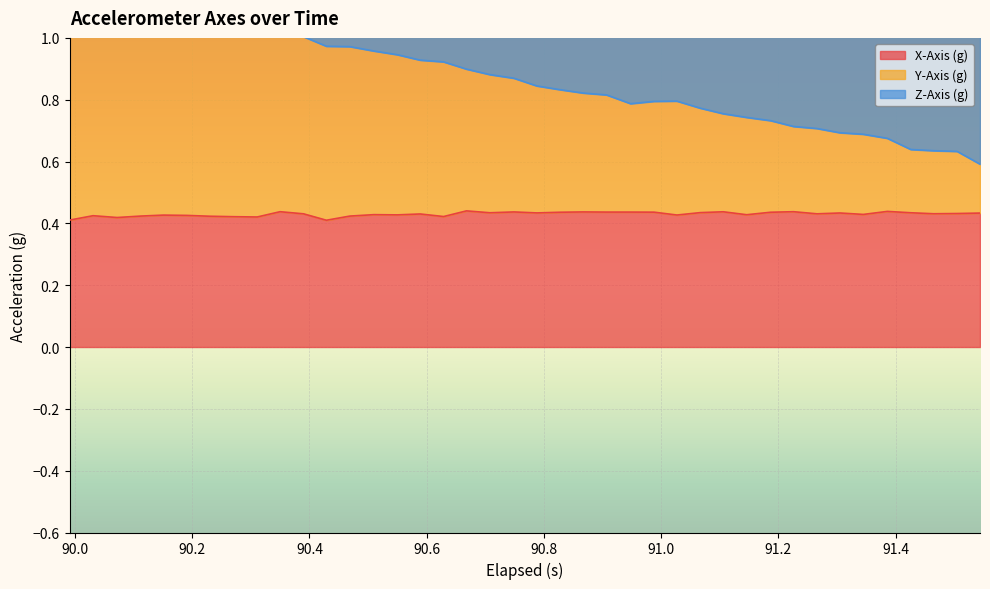

What value does the X-Axis (g) series have at 90.8?

0.4